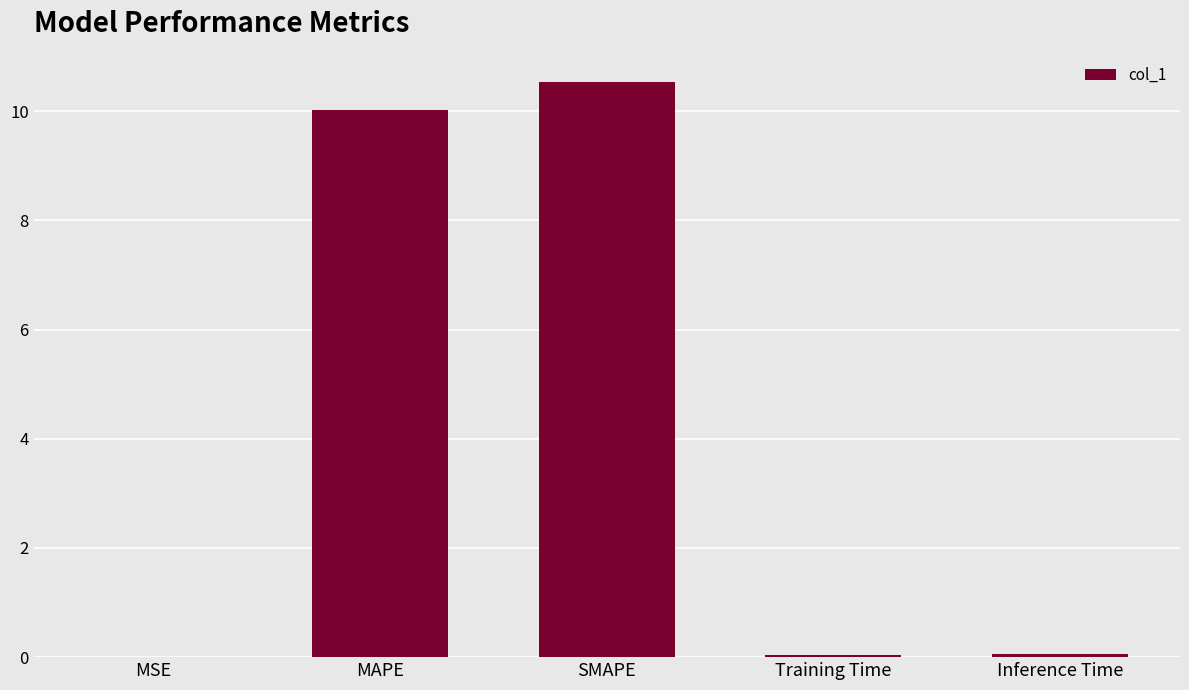

What is the approximate value at SMAPE?

10.5